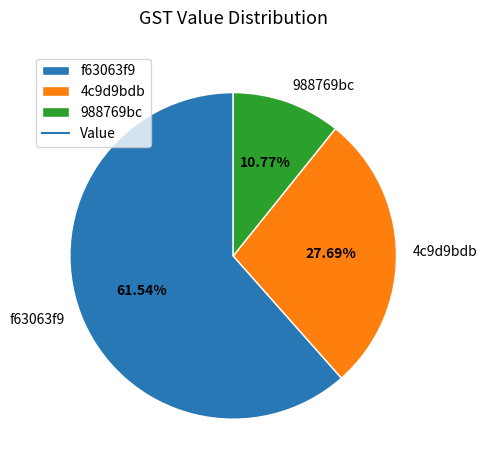

Is there a majority slice in this chart?

Yes